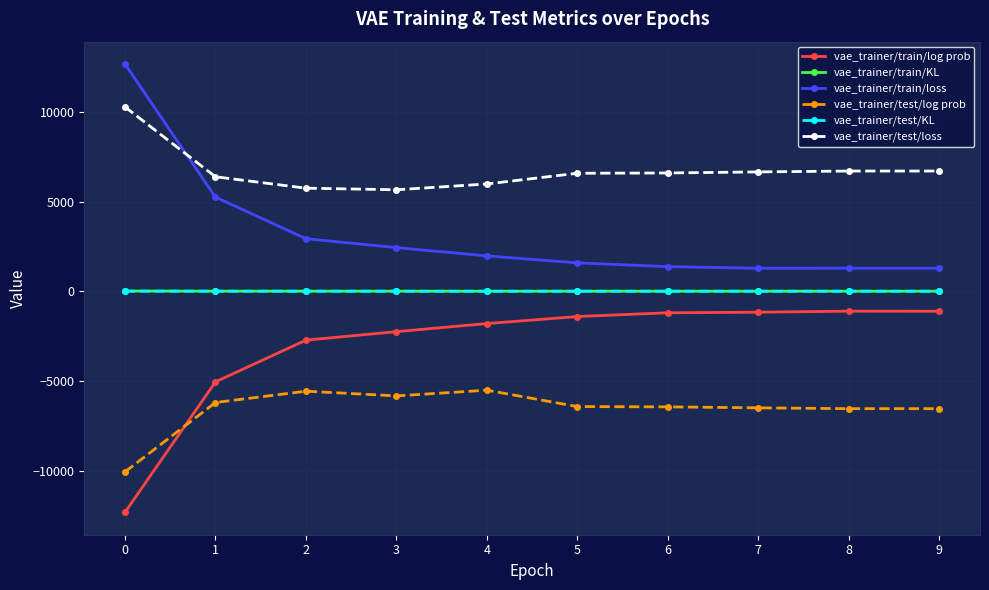

True or false: vae_trainer/test/KL and vae_trainer/test/log prob intersect in this chart.

False